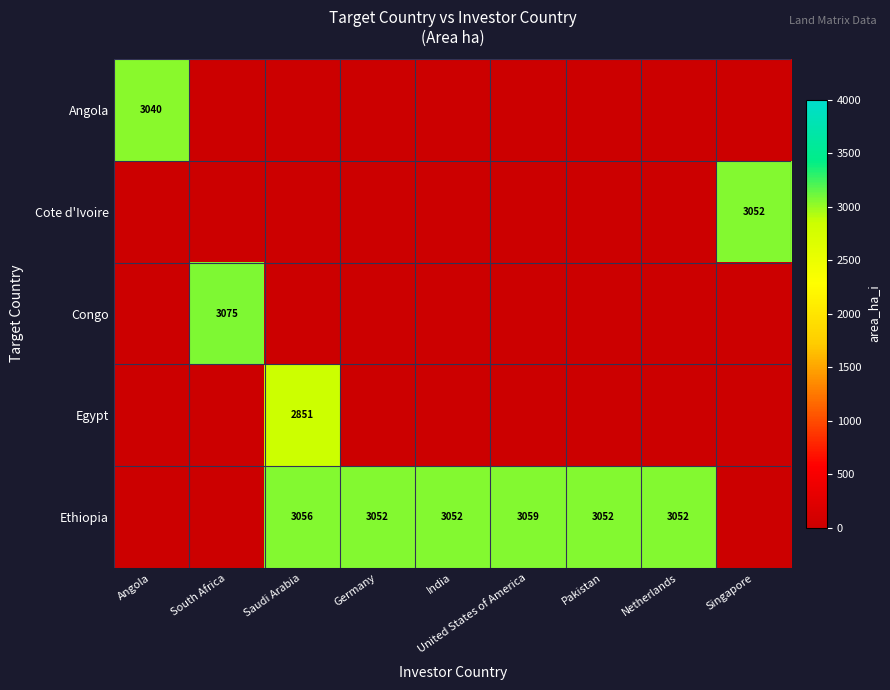

The Egypt series shows 2851 at Saudi Arabia. True or false?

True